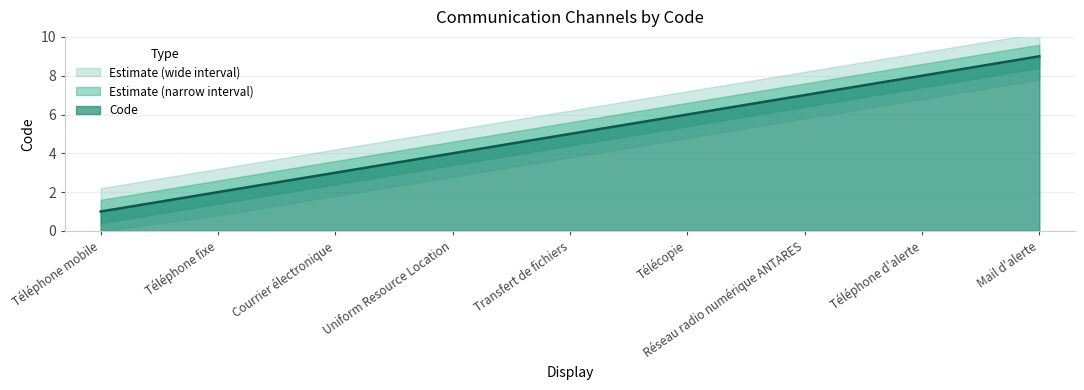

What is the approximate value of Code at Réseau radio numérique ANTARES?

7